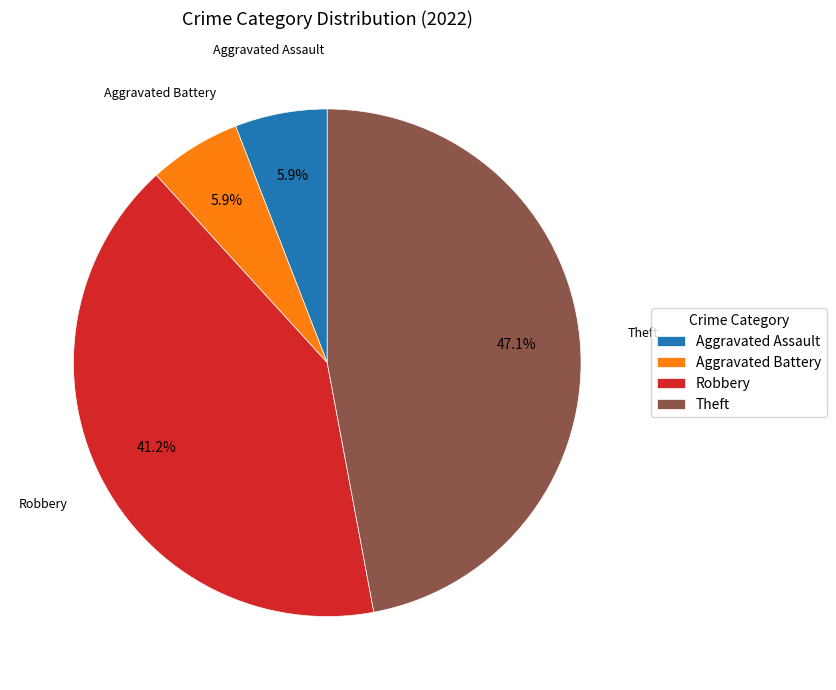

Which slice is the largest?

Theft